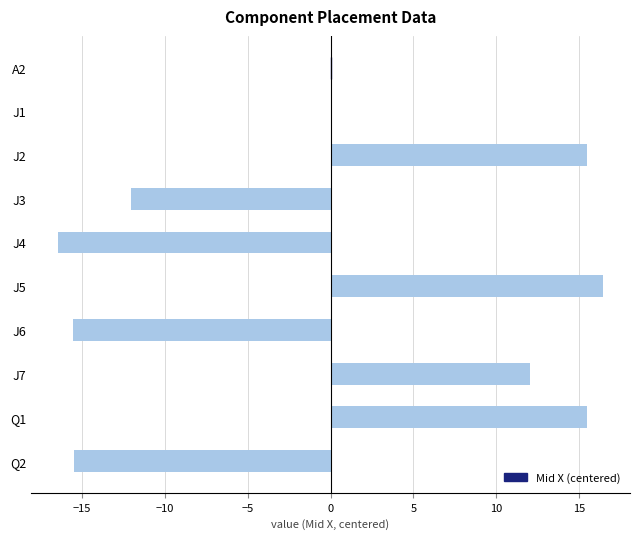

Is it true that the value at A2 is -0.0?

True